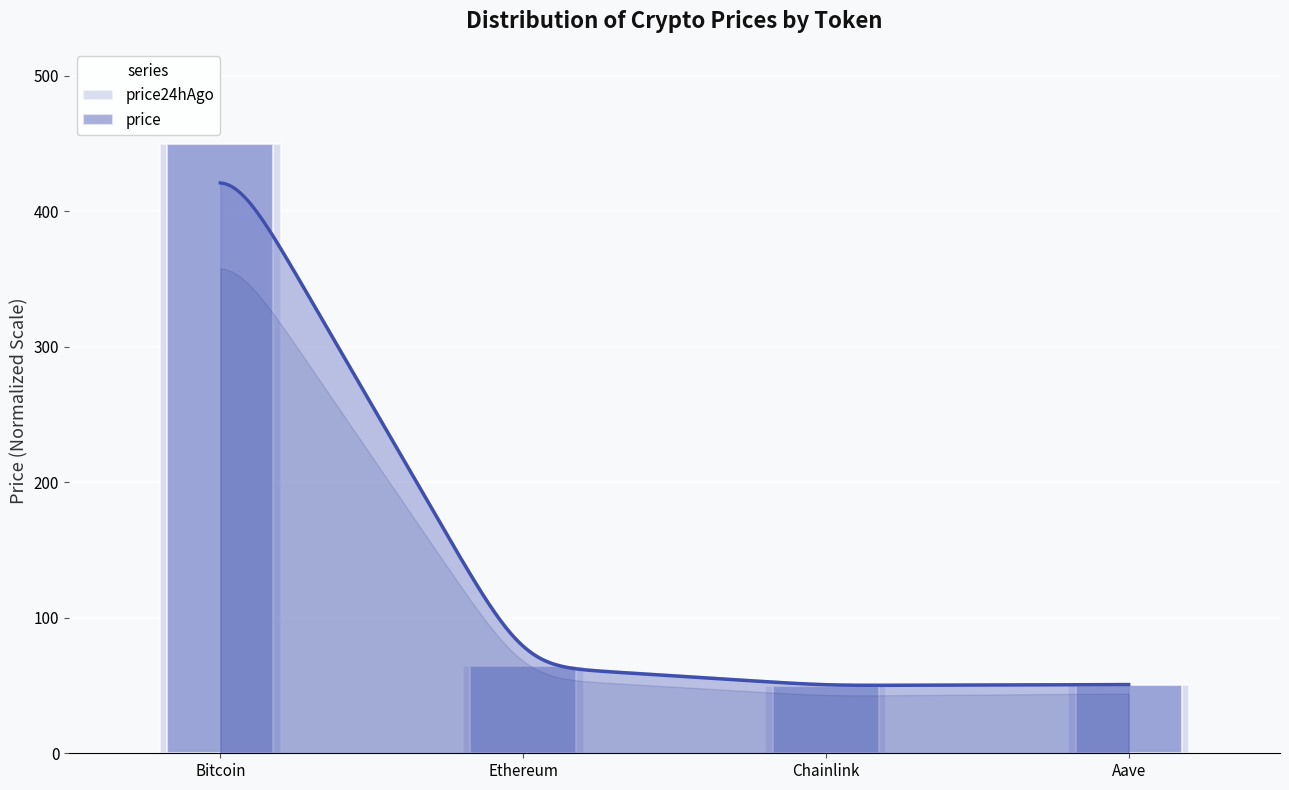

At how many categories does at least one series exceed 147?

1